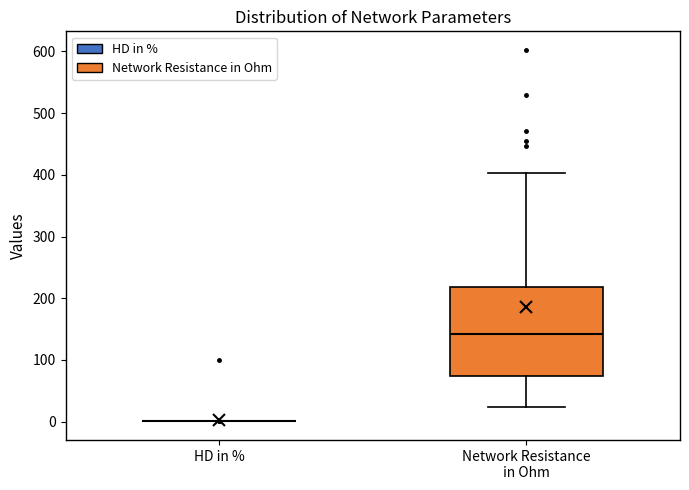

Comparing the boxes themselves (not the whiskers), which one is the tallest?

Network Resistance in Ohm